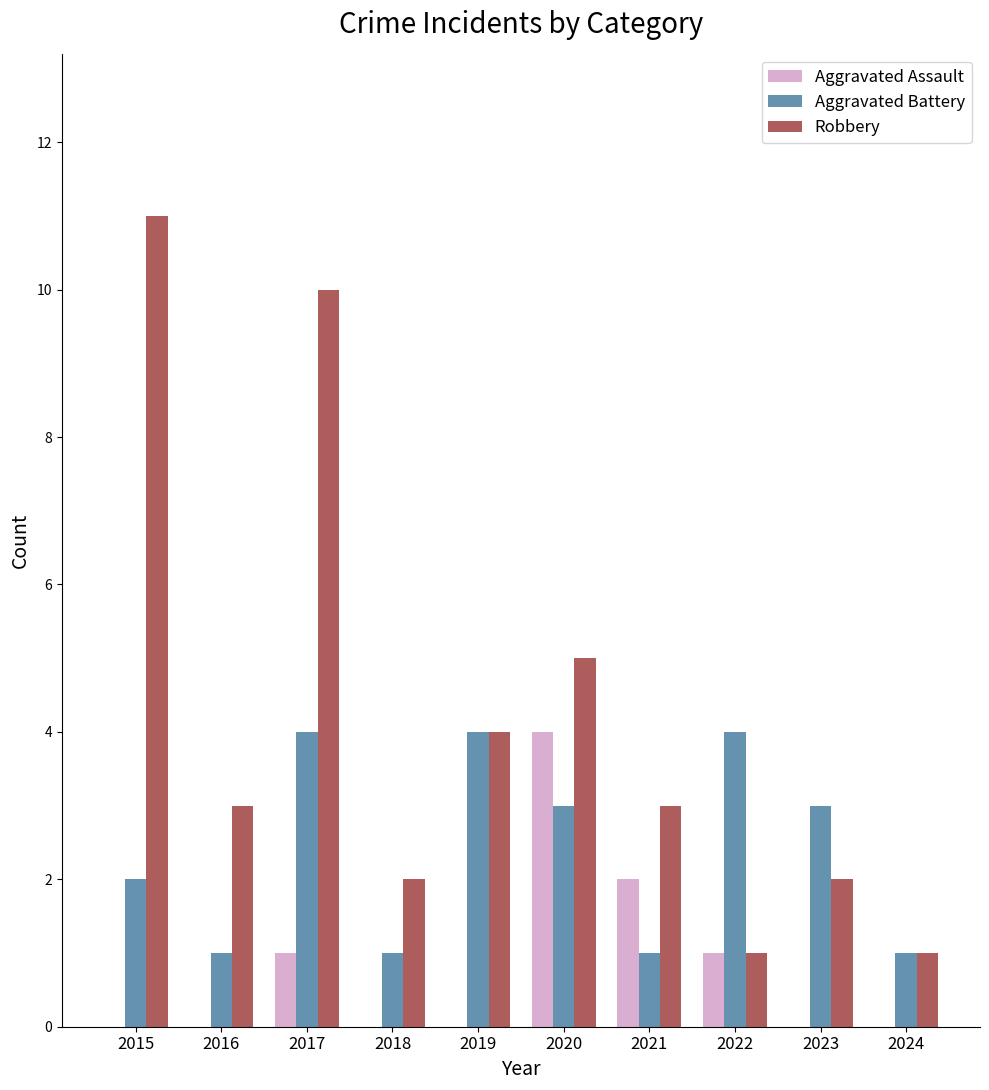

What is the sum of all Aggravated Battery values?

24